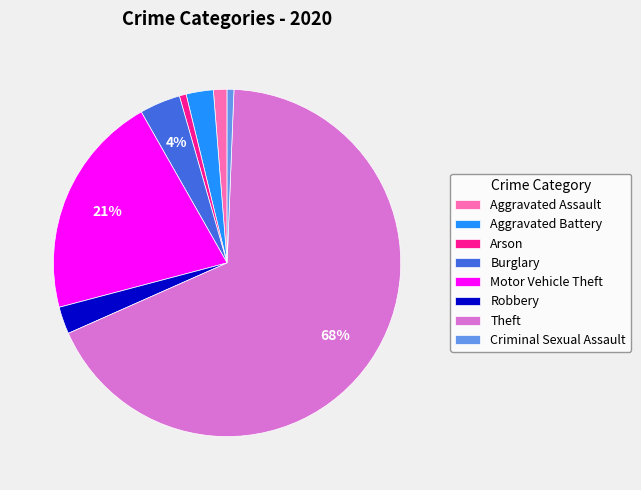

What percentage is the Motor Vehicle Theft slice, to the nearest percent?

21%